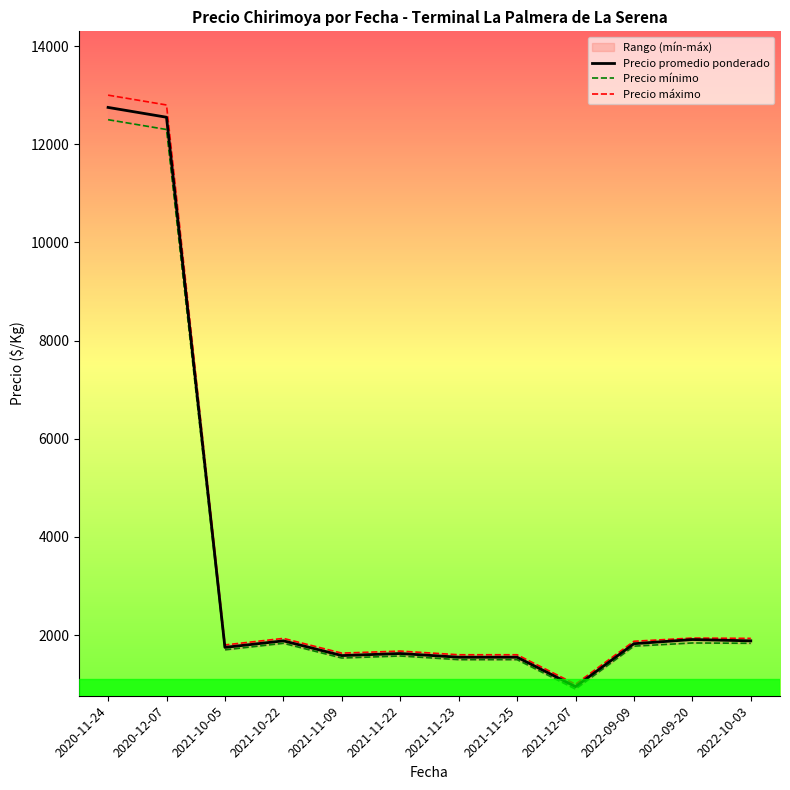

What is the difference between the Precio máximo values at 2022-09-20 and 2021-11-22?

265.0